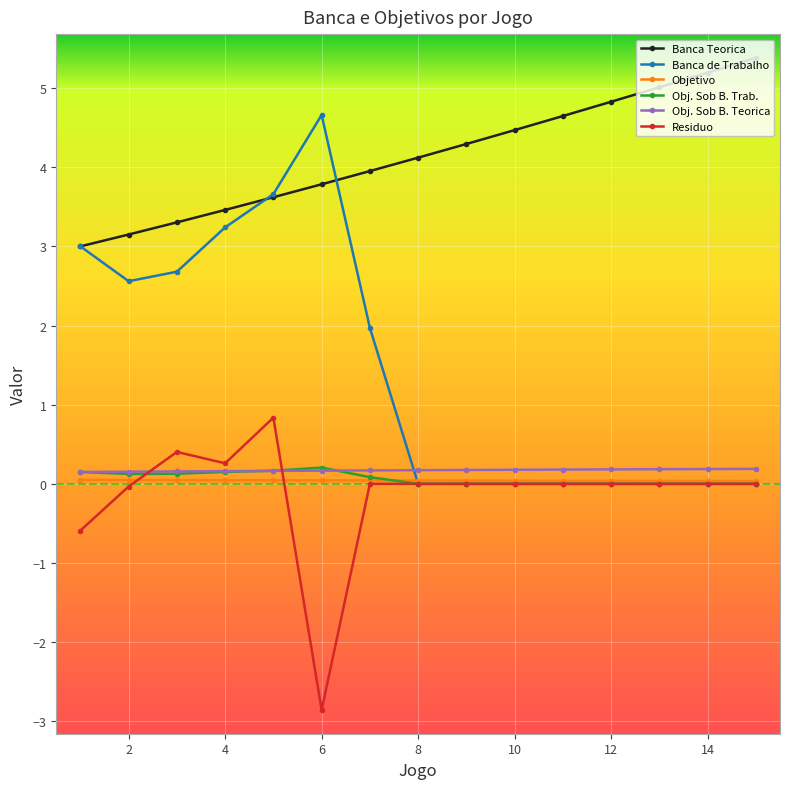

Which series has the largest range (max minus min)?

Banca de Trabalho